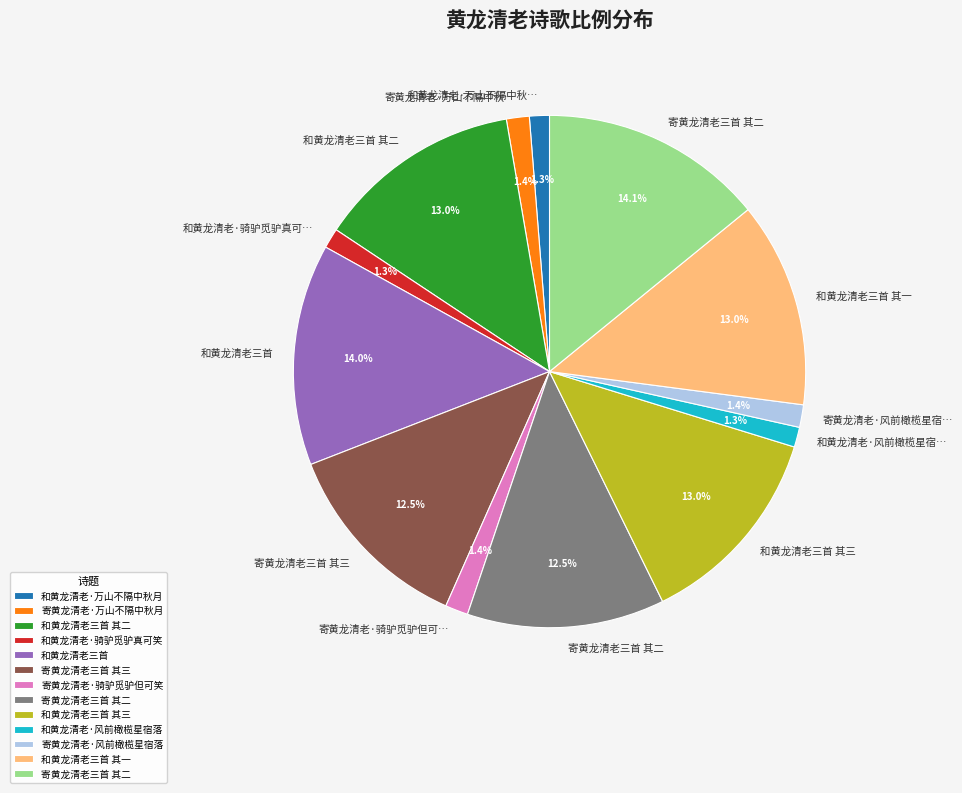

Does any single category account for the majority?

No